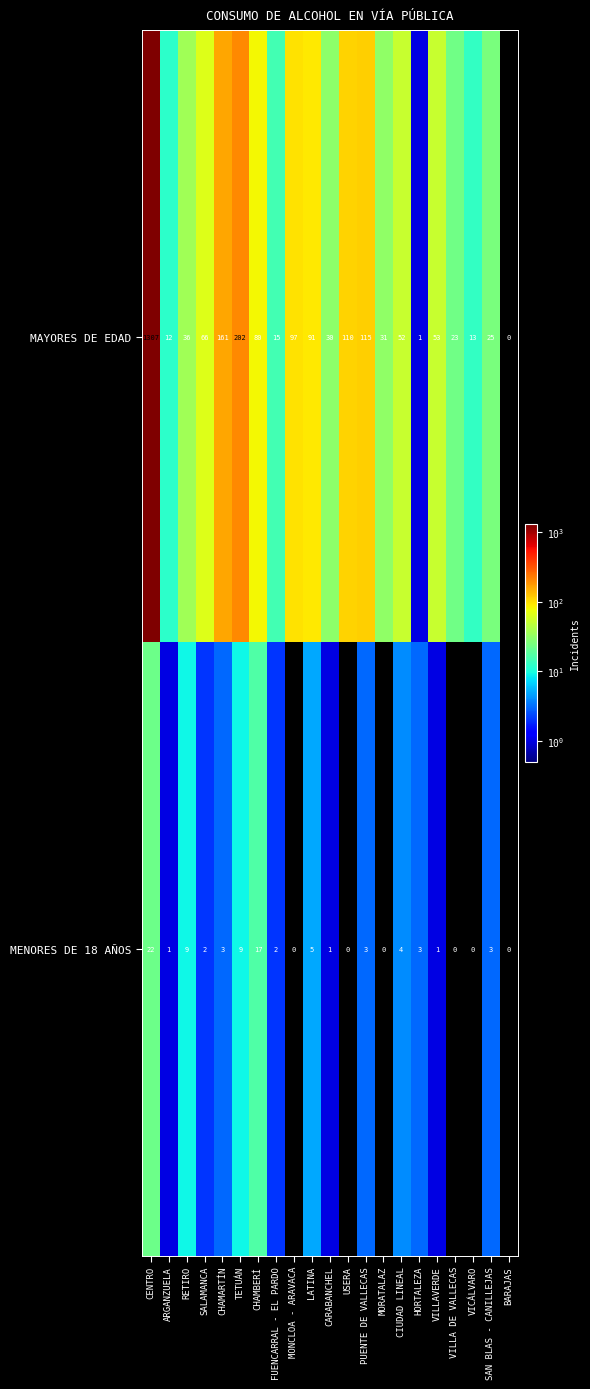

What is the spread (max minus min) of values at MORATALAZ?

31